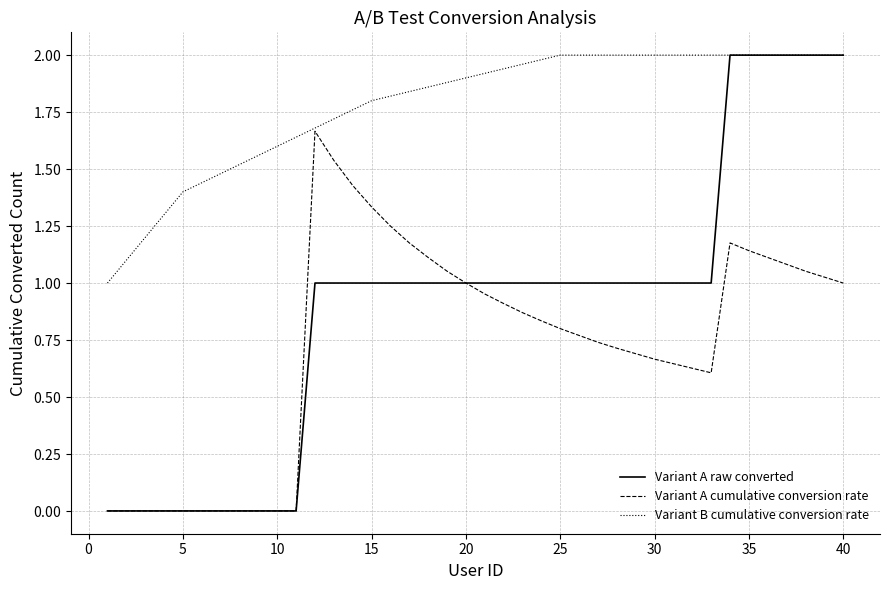

Does the chart display data point markers on the line(s)?

No